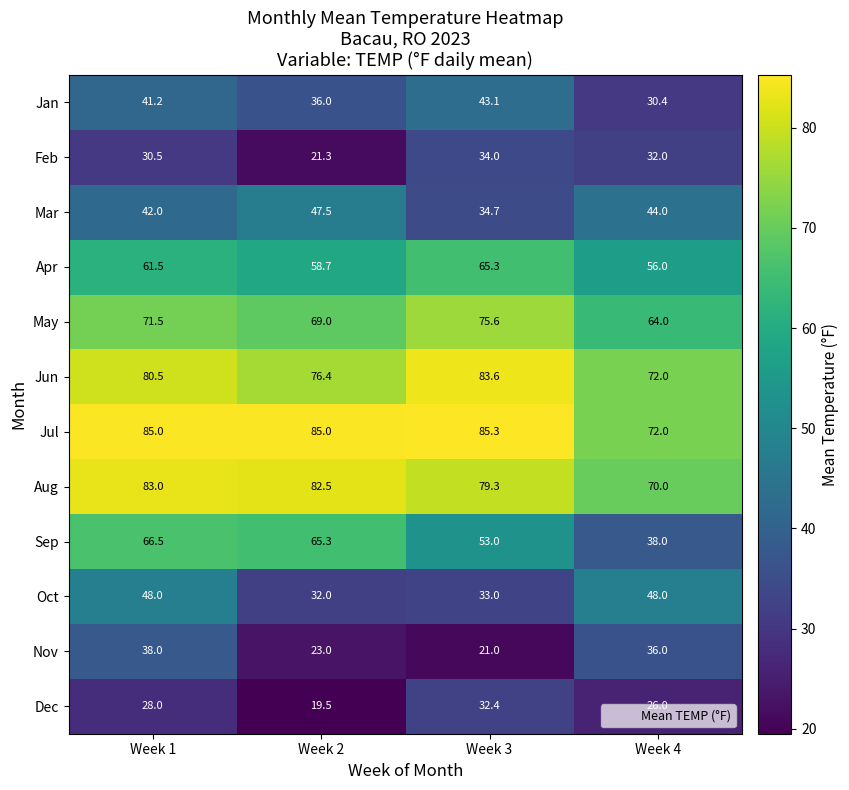

Is it true that Feb equals 32.0 at Week 4?

True